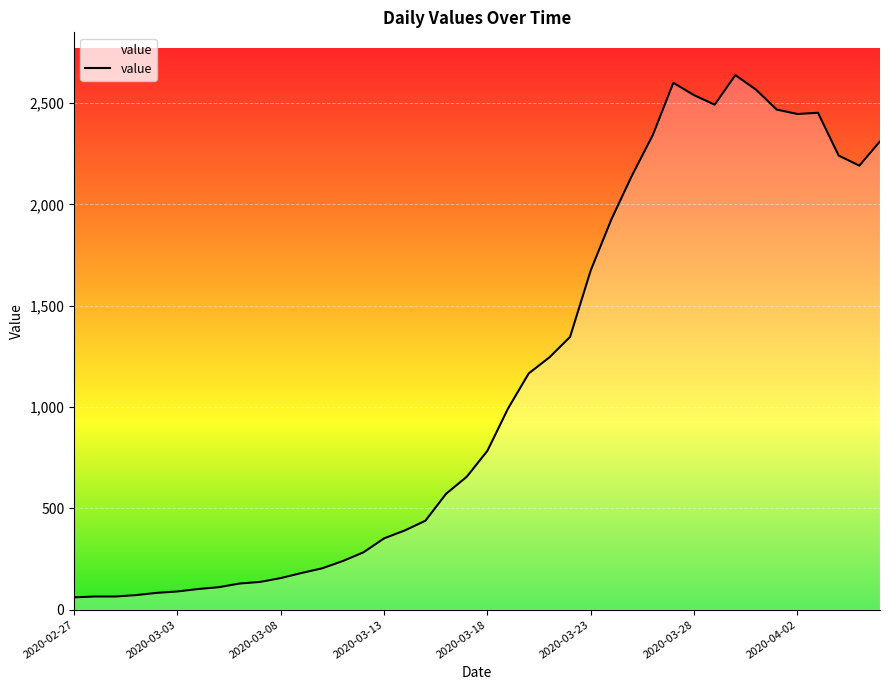

Does the chart have visible grid lines?

Yes